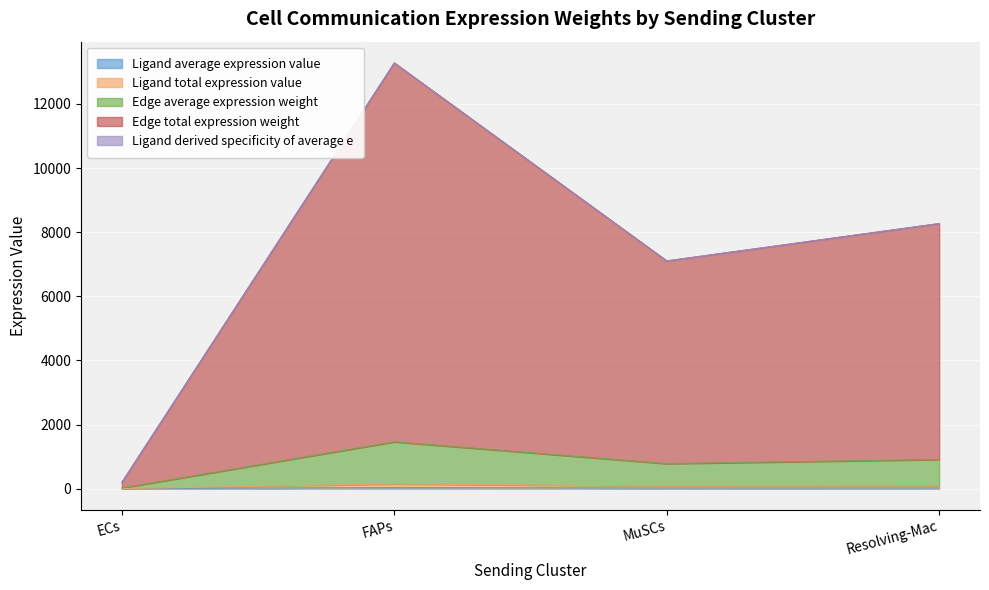

What position from the right is MuSCs?

2